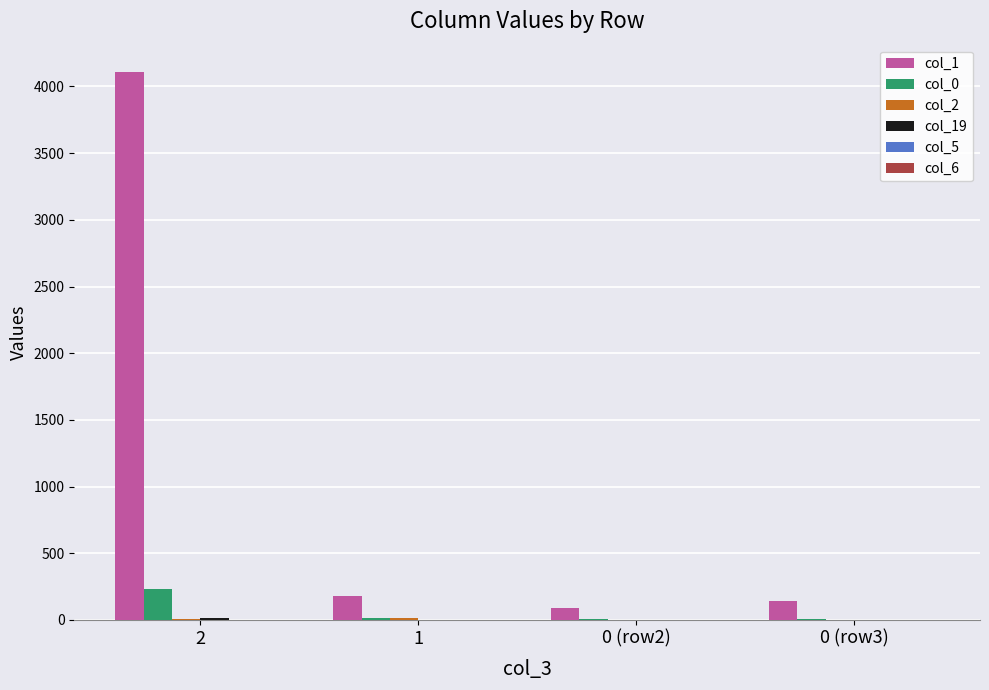

What is the greatest value displayed?

4108